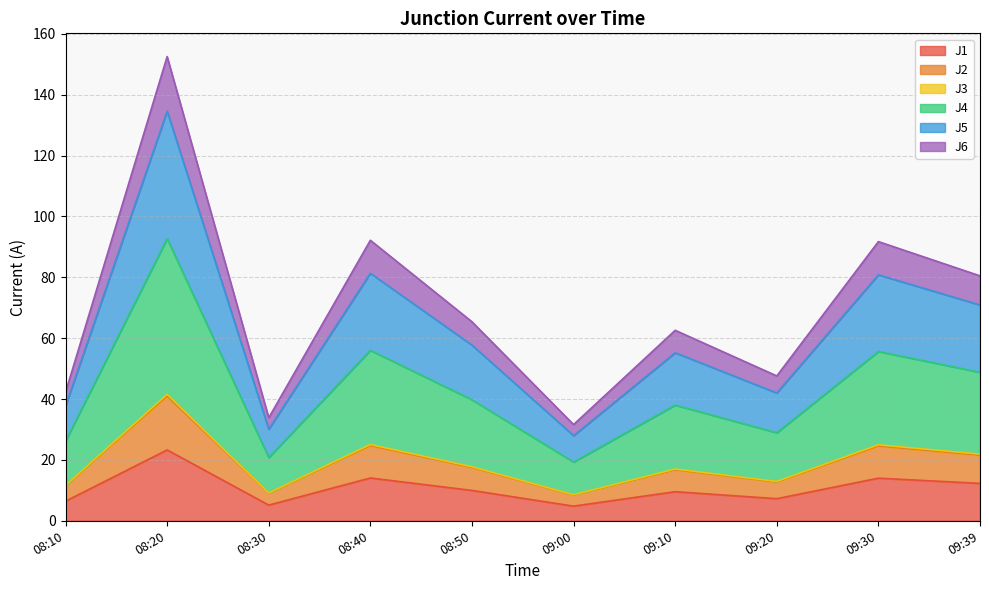

The J1 series shows 23.9 at 09:30. True or false?

False